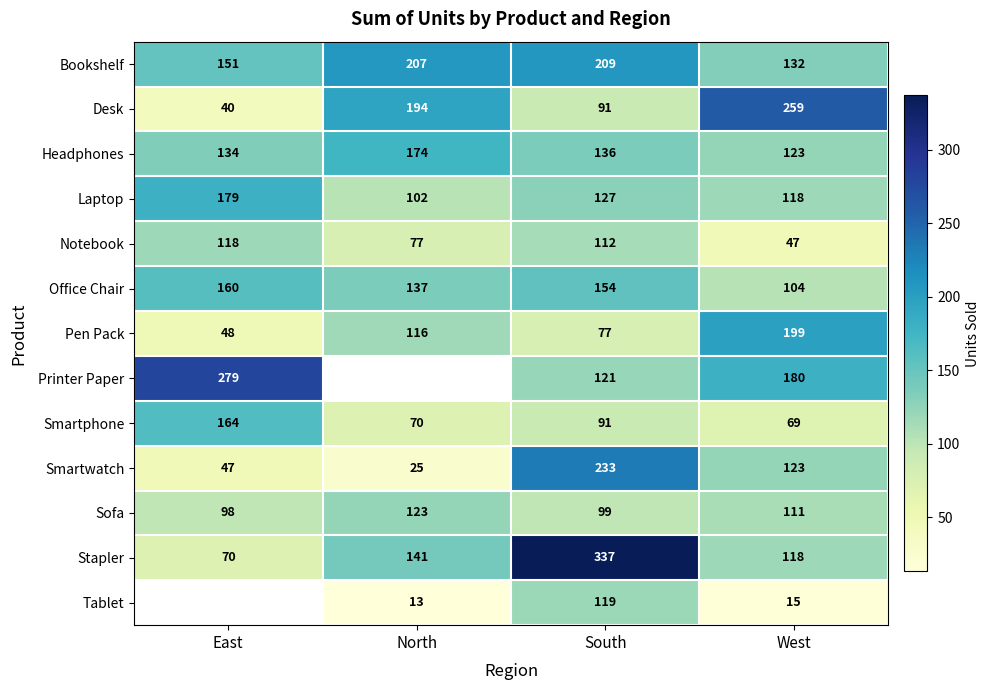

What is the maximum value shown in the chart?

337.0